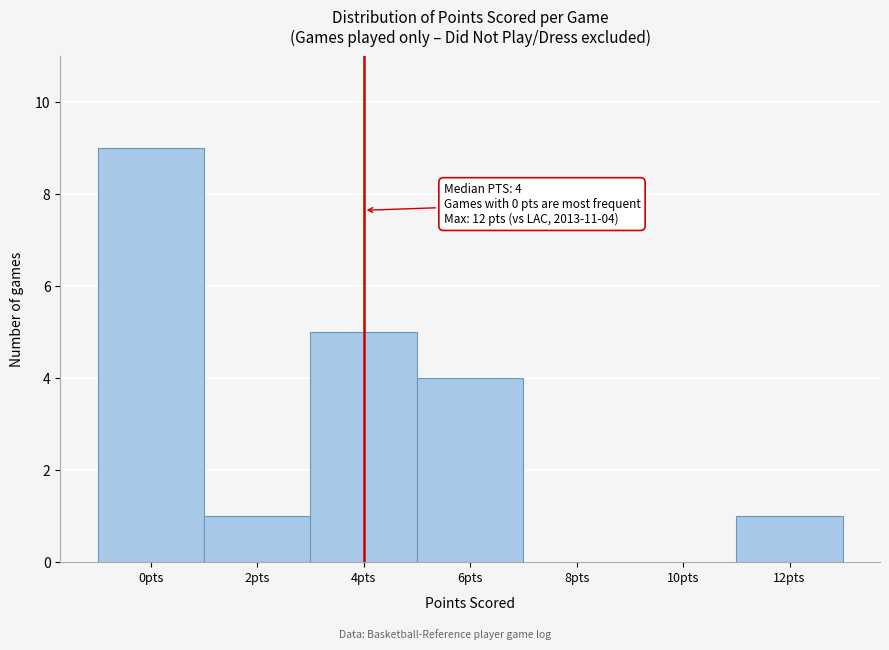

Which range on the x-axis has the tallest bar?

-1 to 1